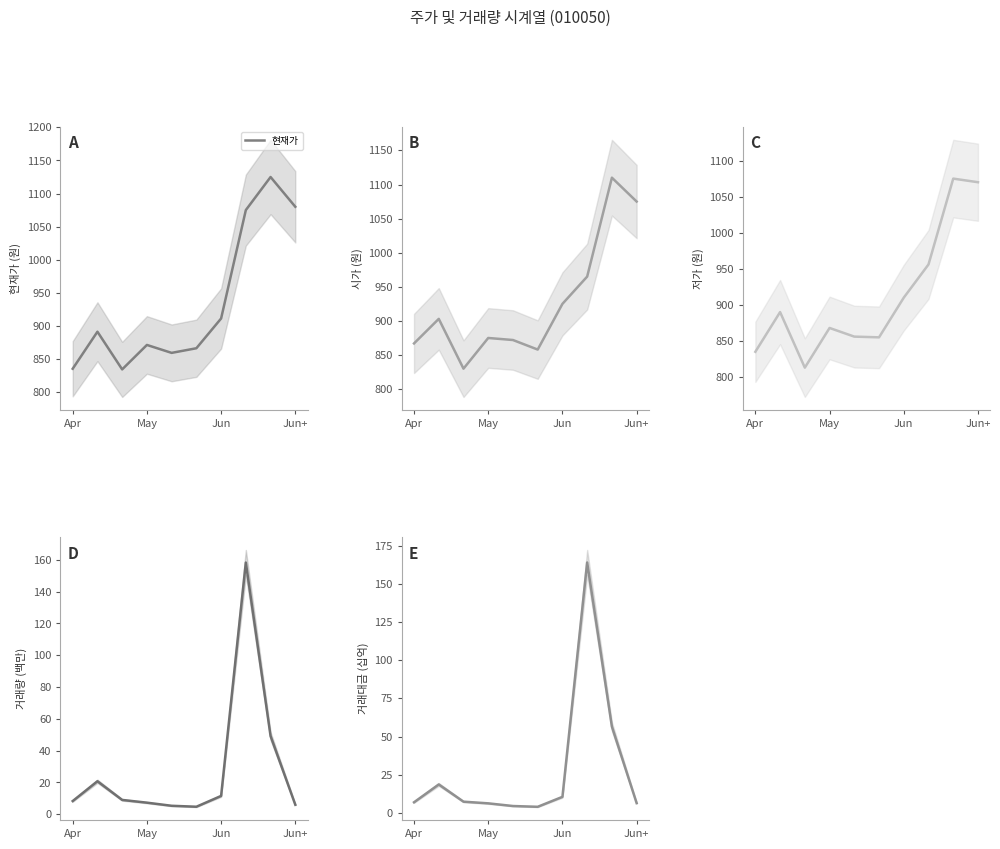

What is the highest value of the 현재가 series?

1125